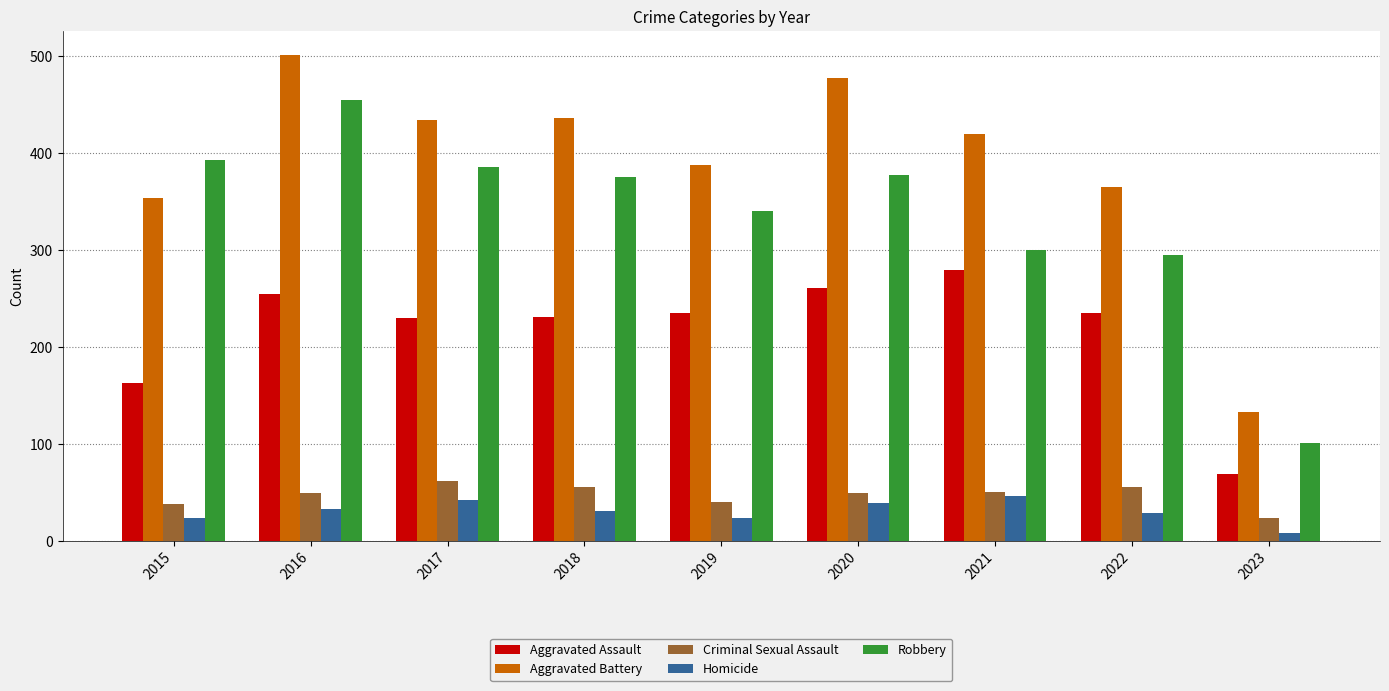

What is the greatest value displayed?

501